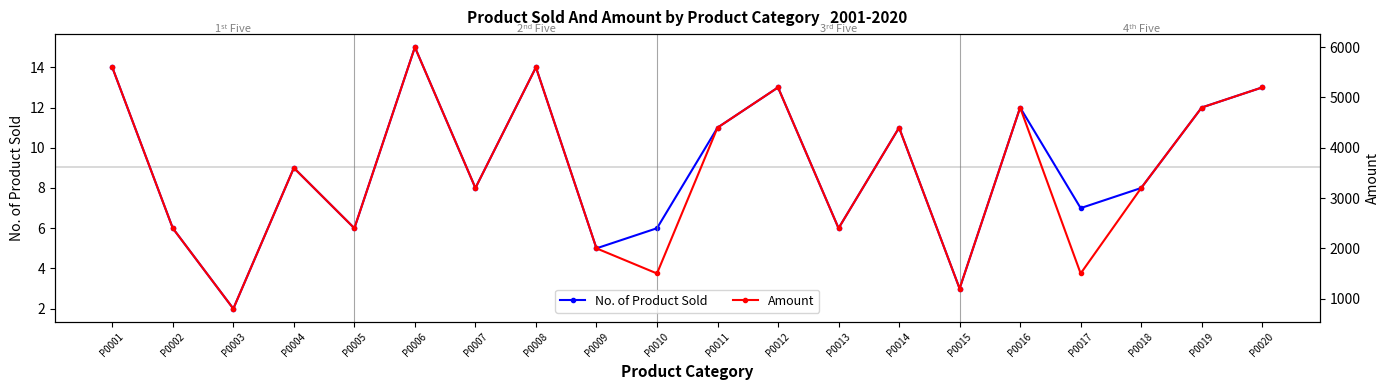

Which category has the highest value across all series?

P0006